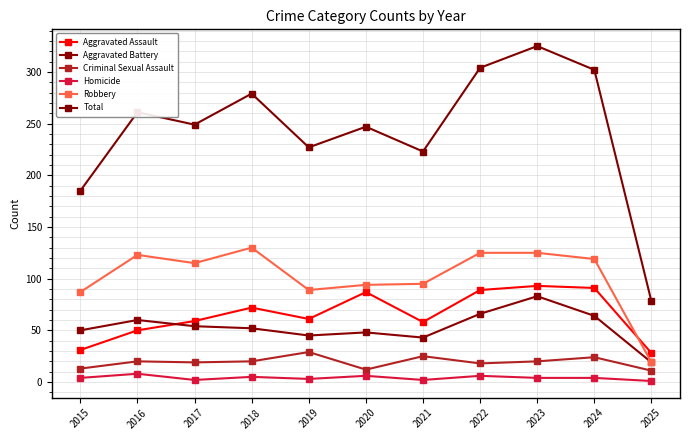

How many lines are shown in the chart?

6